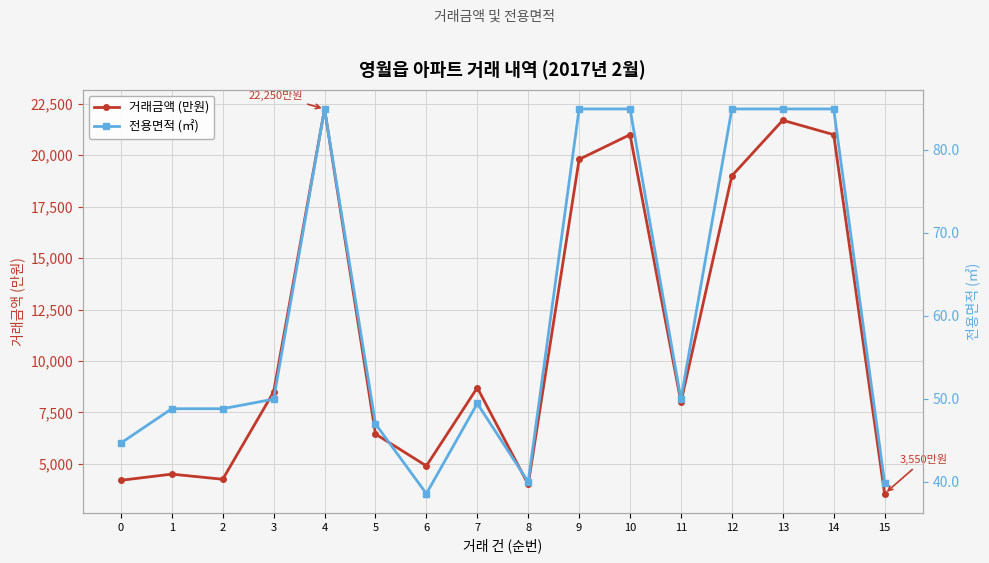

True or false: 거래금액 (만원) has a value of 22250.0 at 4.

True